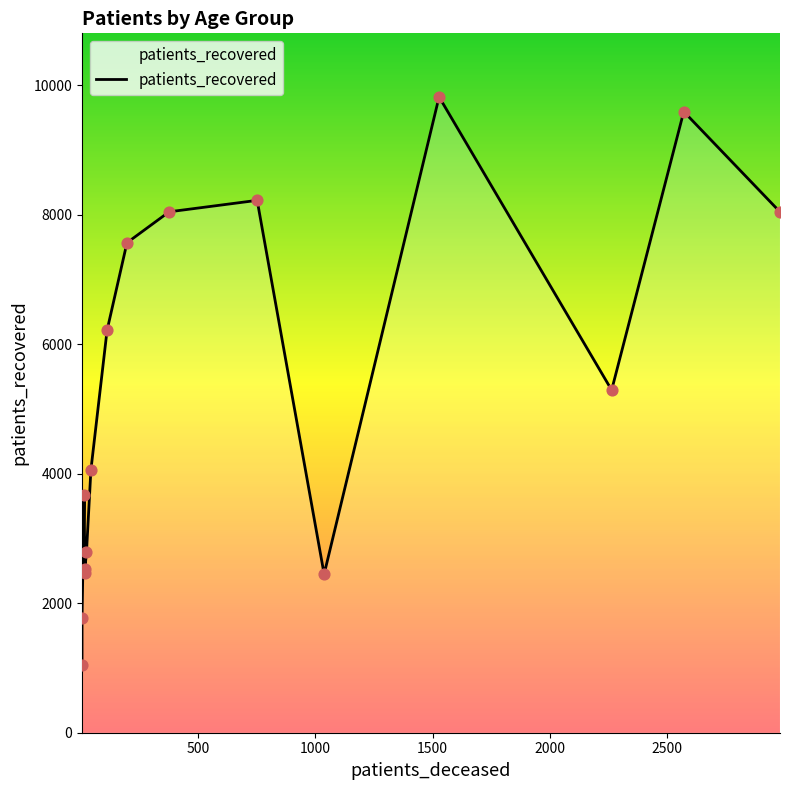

Which series has the largest total across all categories?

patients_recovered